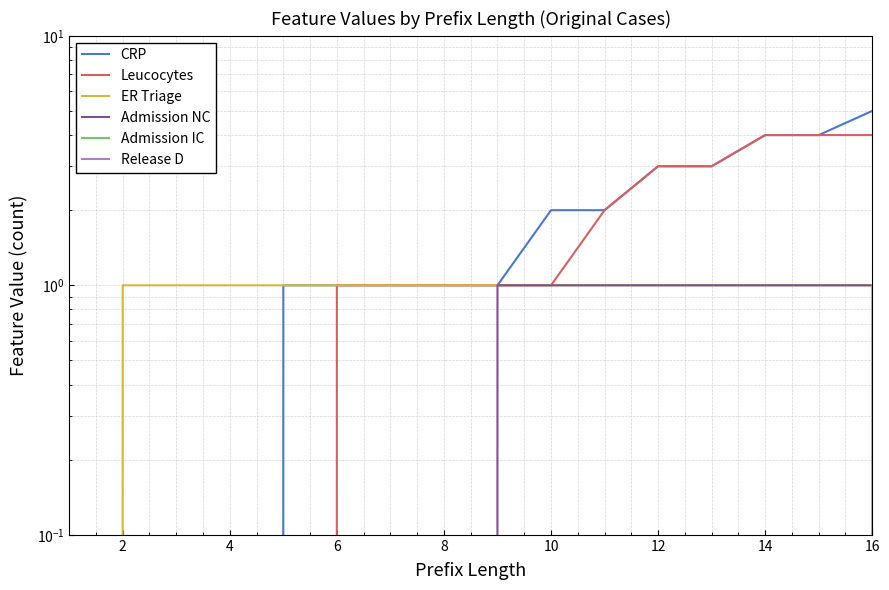

How many lines are shown in the chart?

6